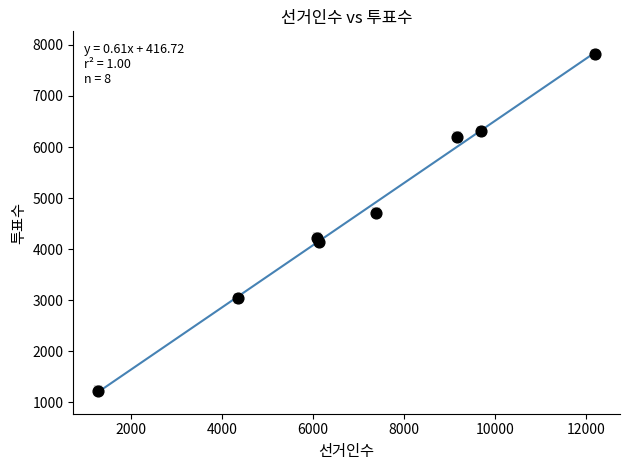

What Y value in the scatter plot is closest to 4519?

4710